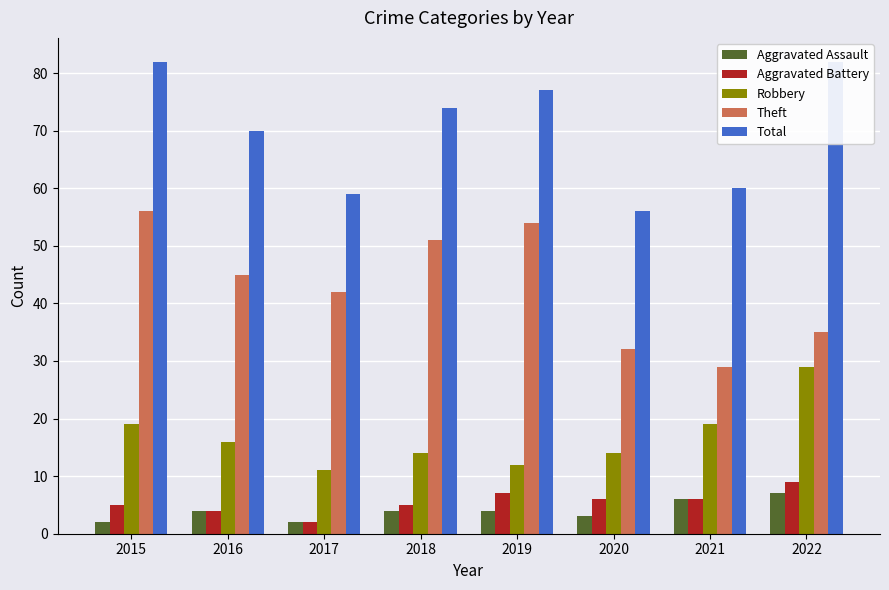

List the labels in order of Aggravated Assault value, largest first.

2022, 2021, 2016, 2018, 2019, 2020, 2015, 2017